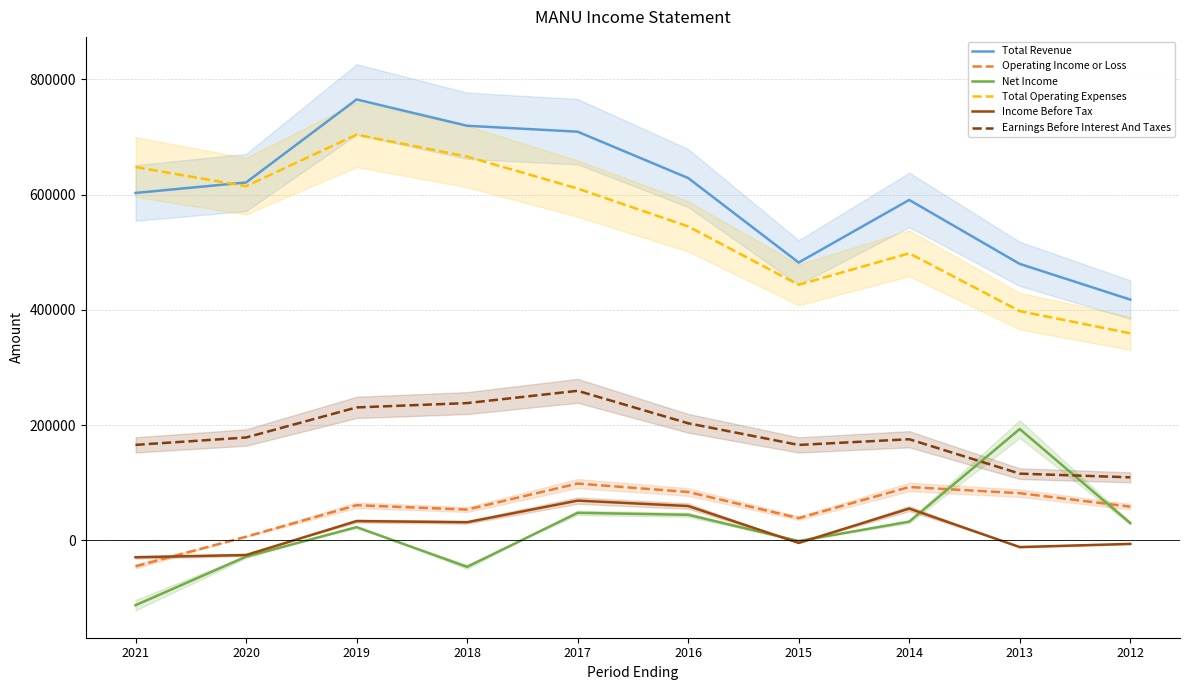

True or false: Earnings Before Interest And Taxes and Total Revenue cross at least once.

False